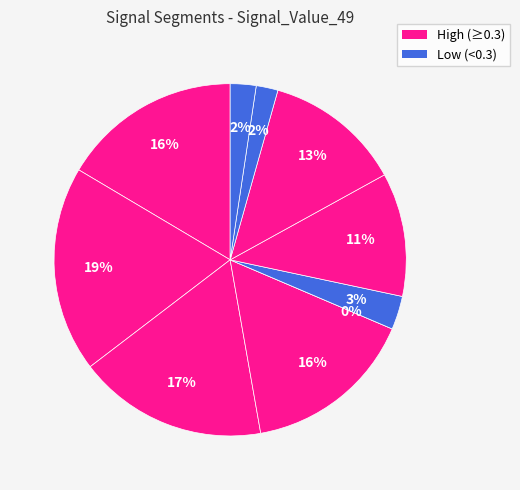

Which slice is the largest?

signal segment 2